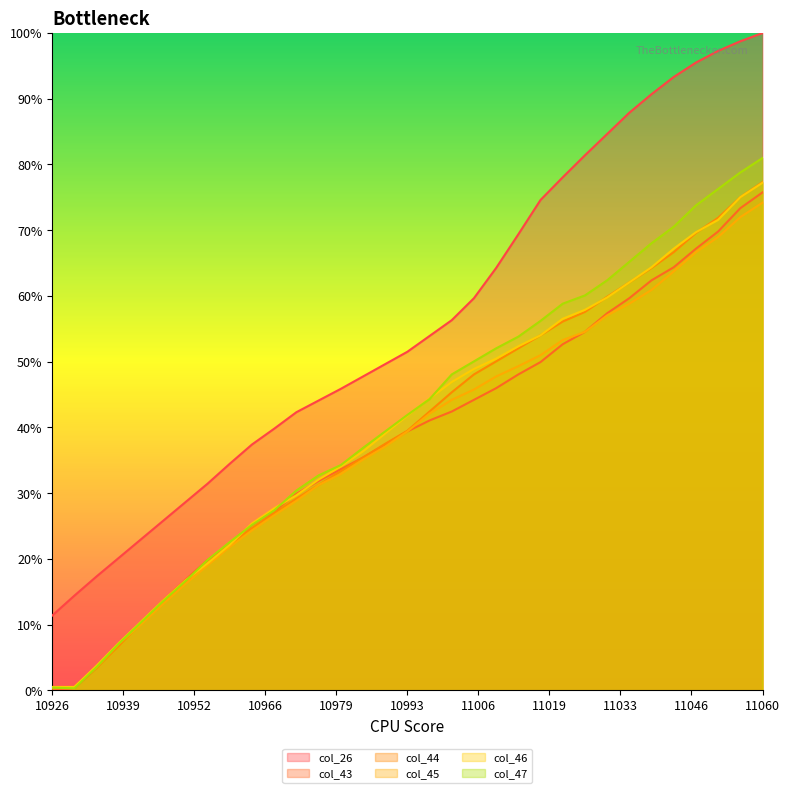

True or false: col_47 and col_44 intersect in this chart.

True